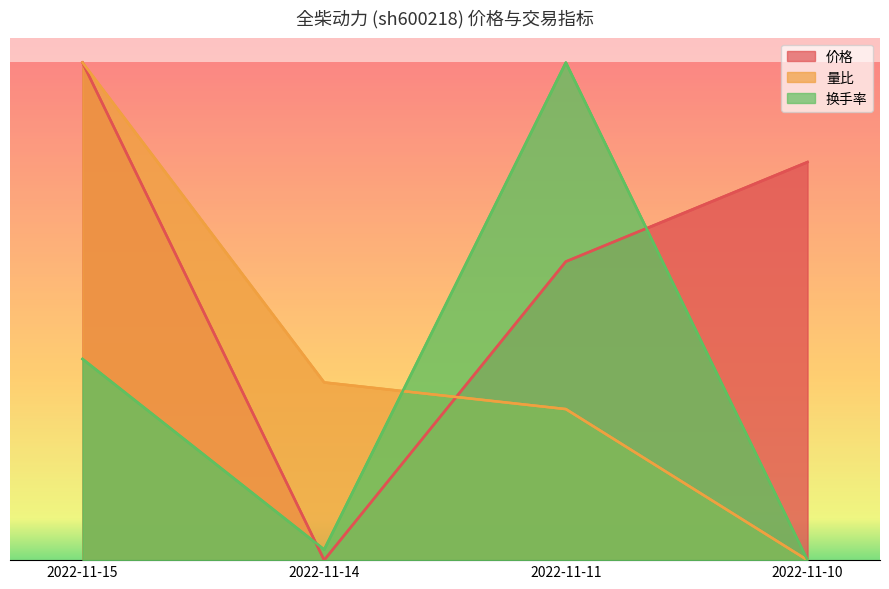

How many values in the 量比 series exceed 0?

3